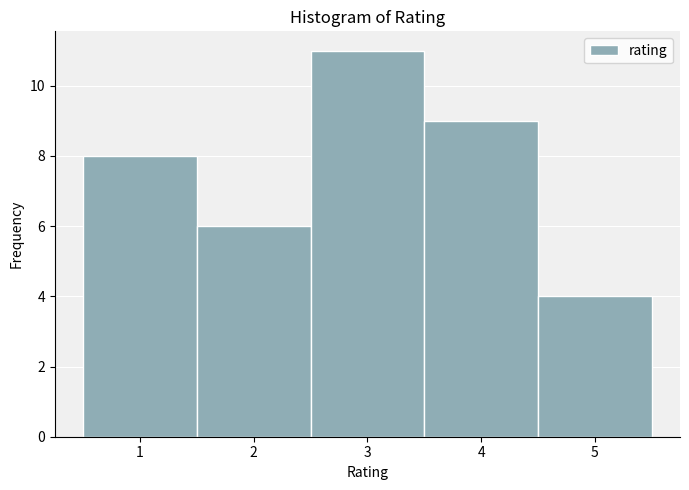

Which range on the x-axis has the tallest bar?

2.5 to 3.5